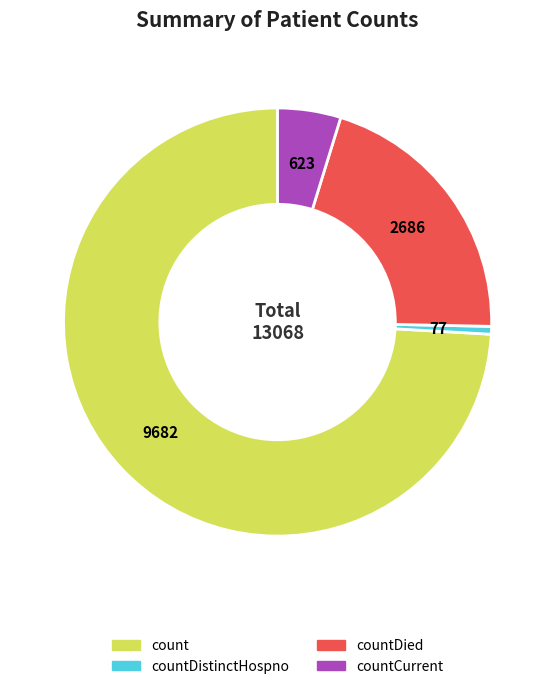

Is there any slice that represents more than half of the pie?

Yes